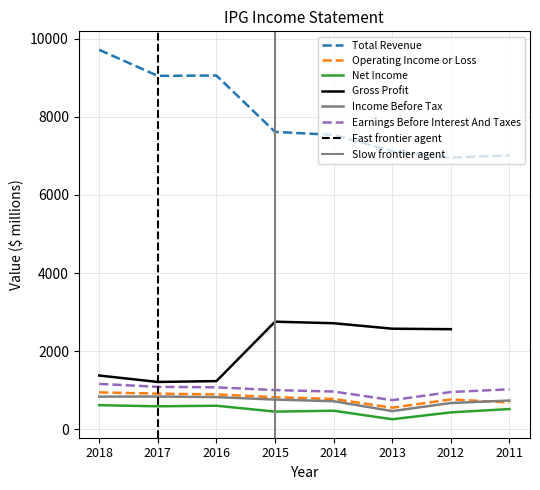

True or false: Operating Income or Loss and Net Income intersect in this chart.

False